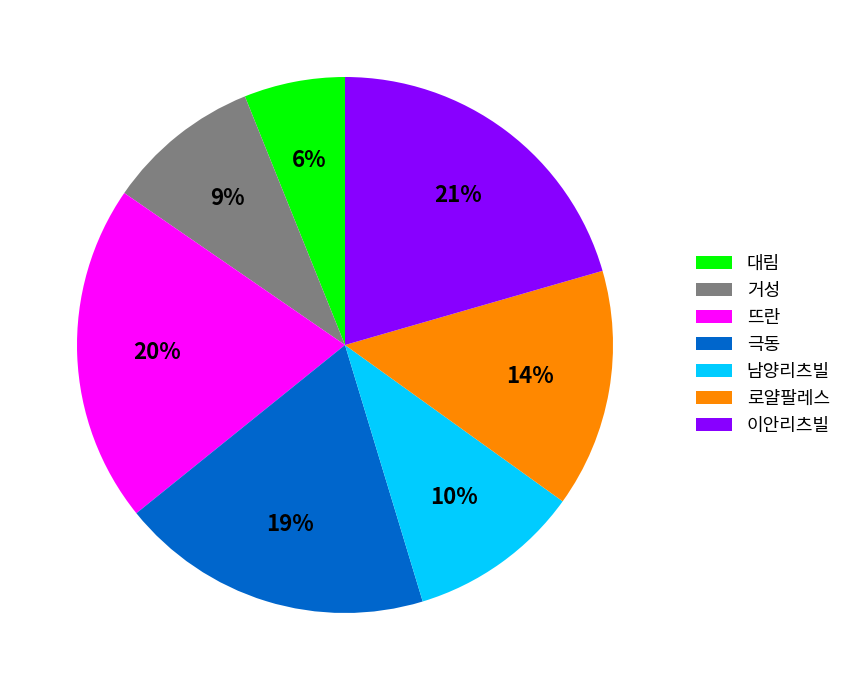

To the nearest percent, what portion does 남양리츠빌 represent?

10%